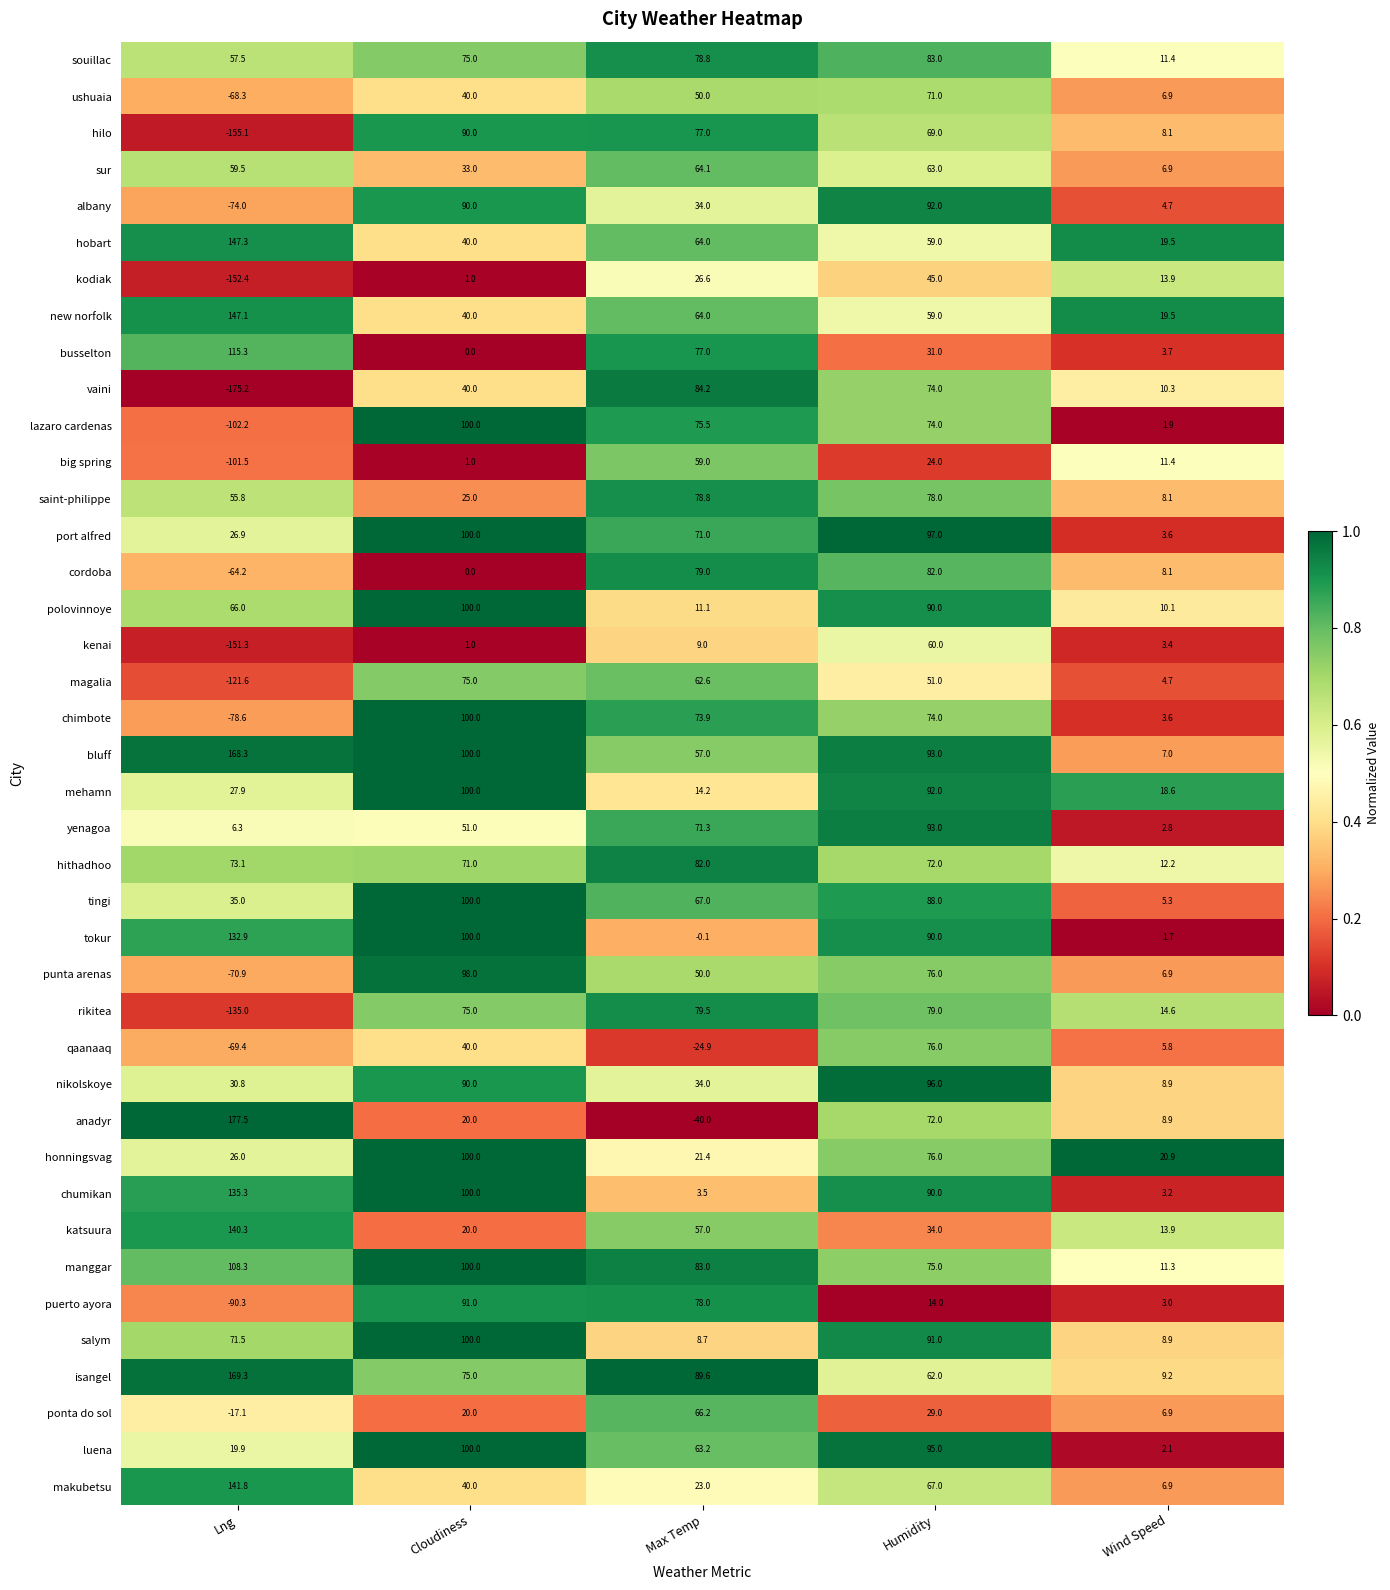

What is the total value across all series at Lng?

512.5